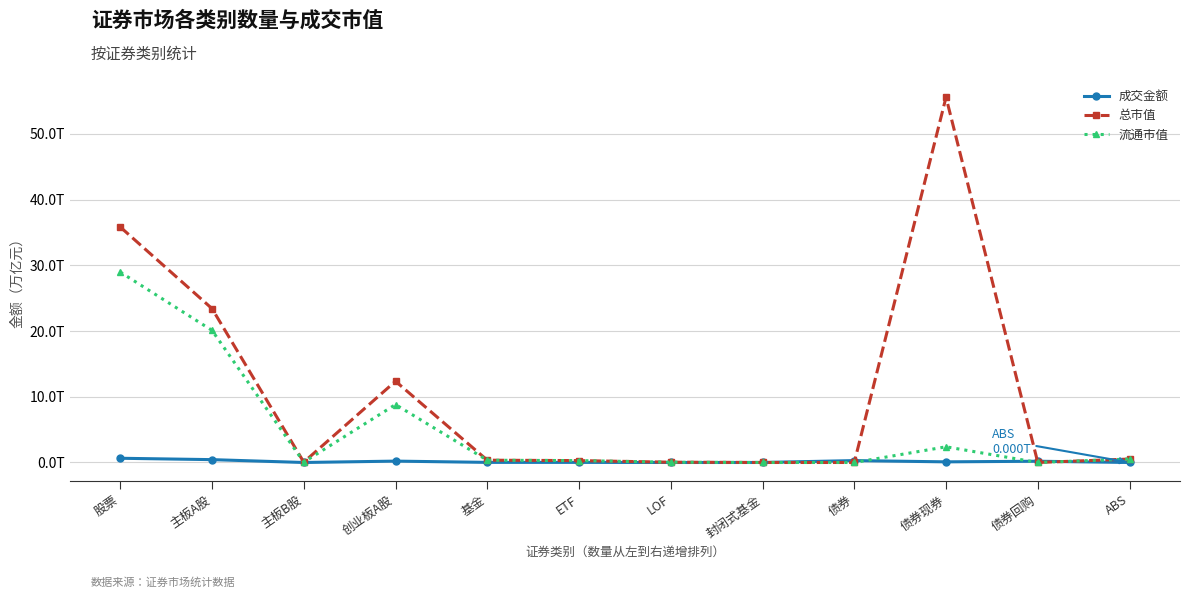

Is it true that 成交金额 equals 0.0 at 基金?

False